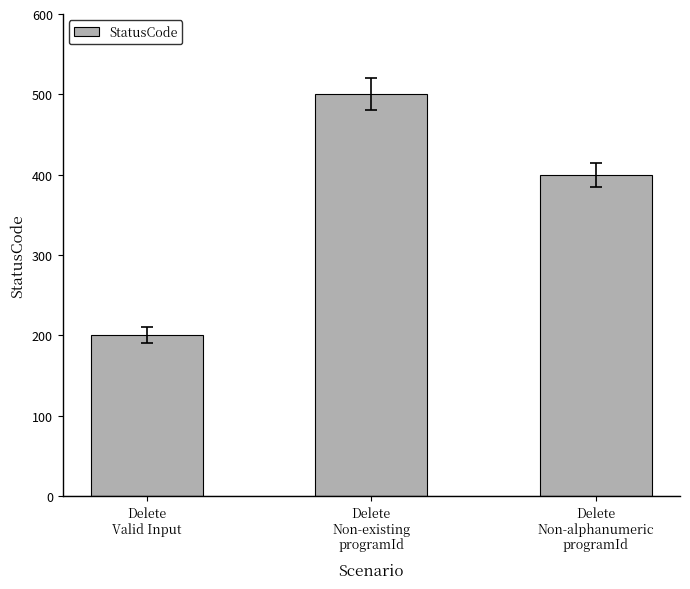

What is the difference between the maximum and second lowest values?

100